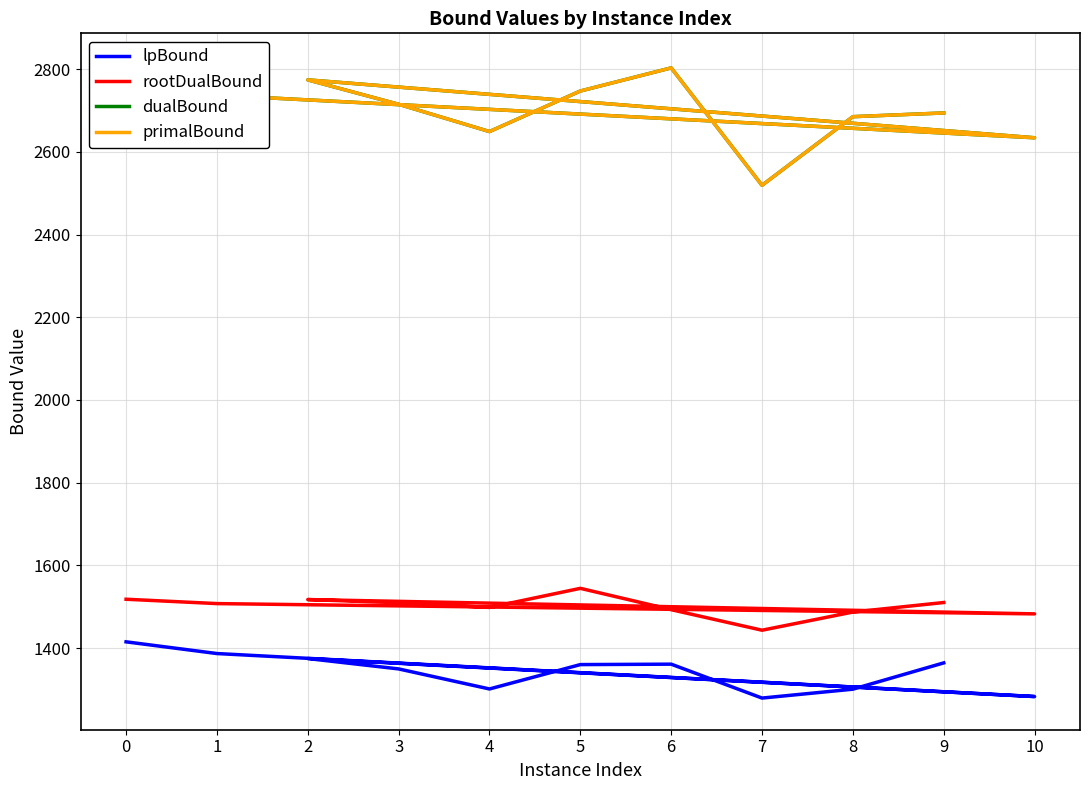

The value of lpBound at 3 is 2088.9. True or false?

False